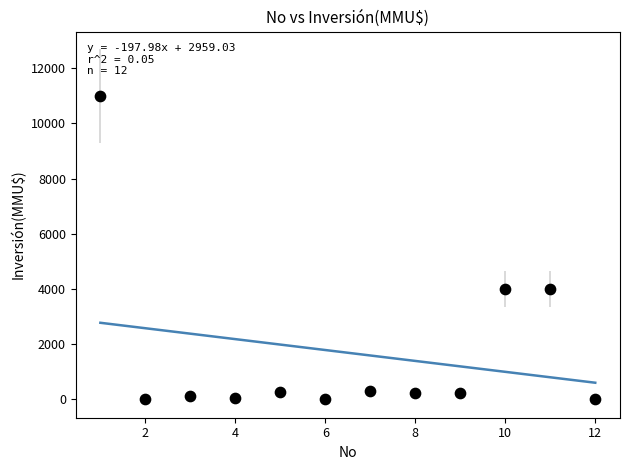

What is the range of X values (max minus min)?

11